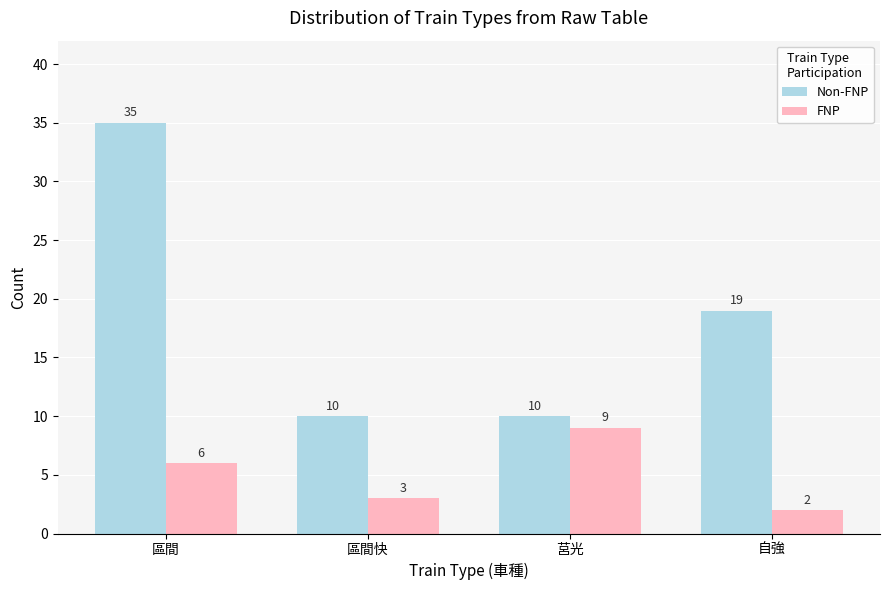

At how many categories does at least one series exceed 30?

1